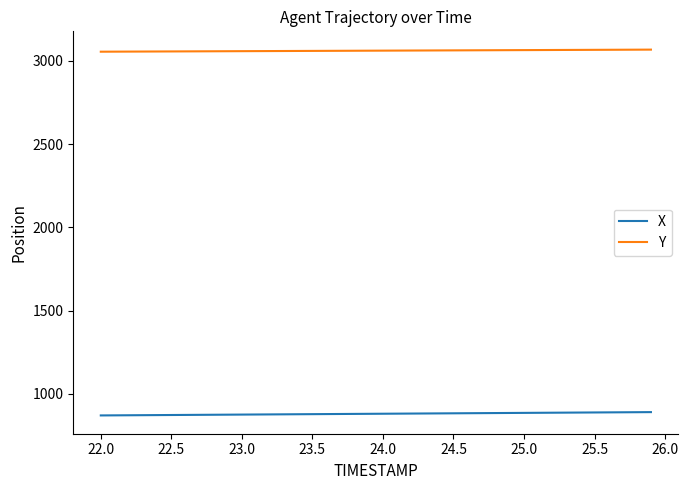

What is the highest value of the X series?

890.8